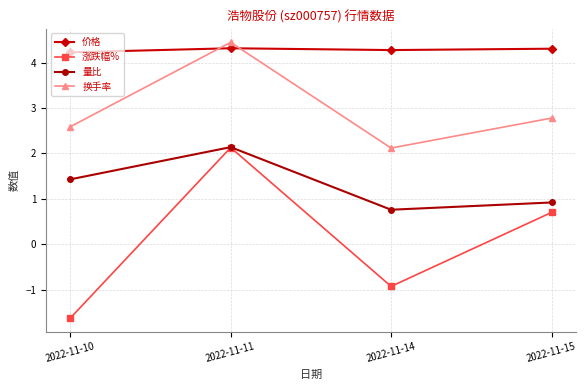

Is the value of 换手率 at 2022-11-10 greater than the value of 价格 at 2022-11-15?

No